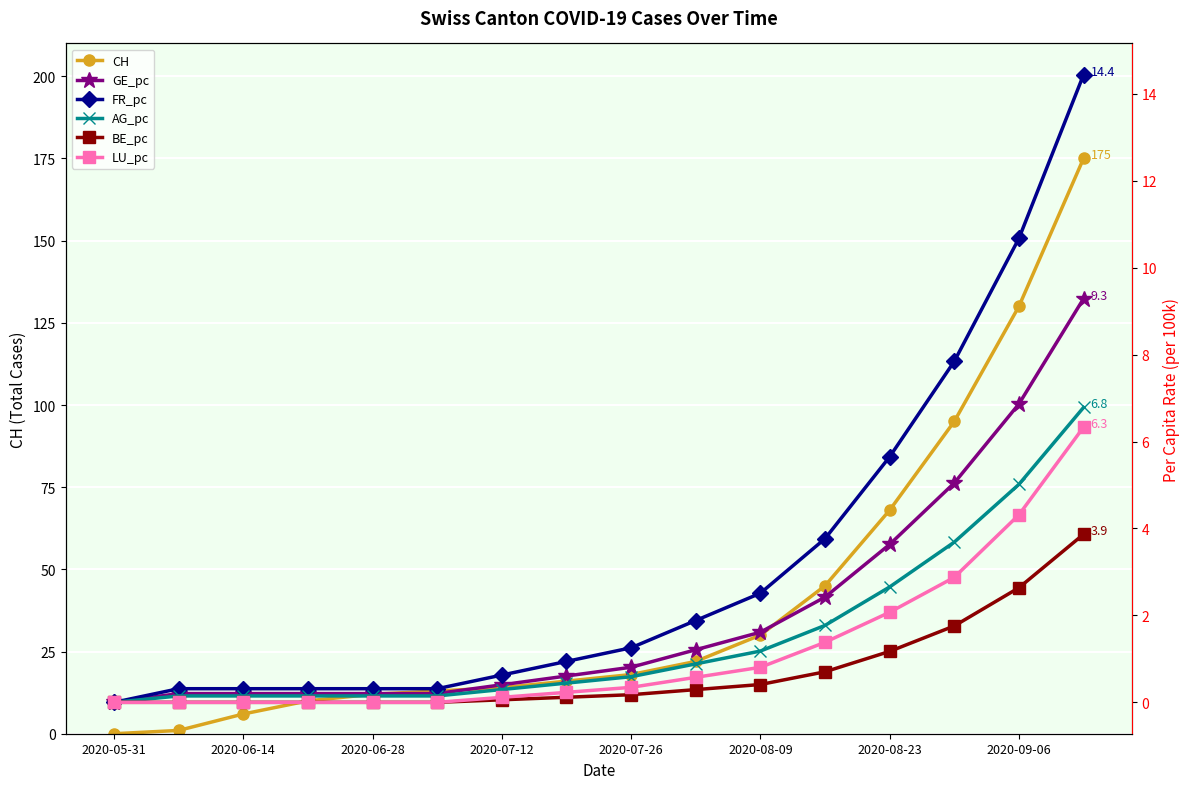

True or false: AG_pc has more than 1 interior local peaks.

False